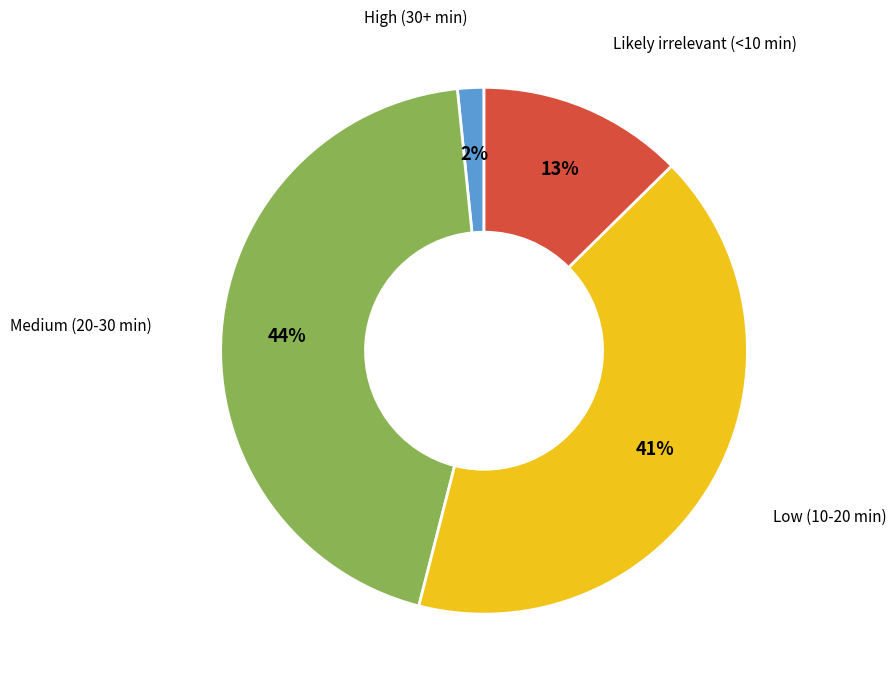

Is there any slice that represents more than half of the pie?

No